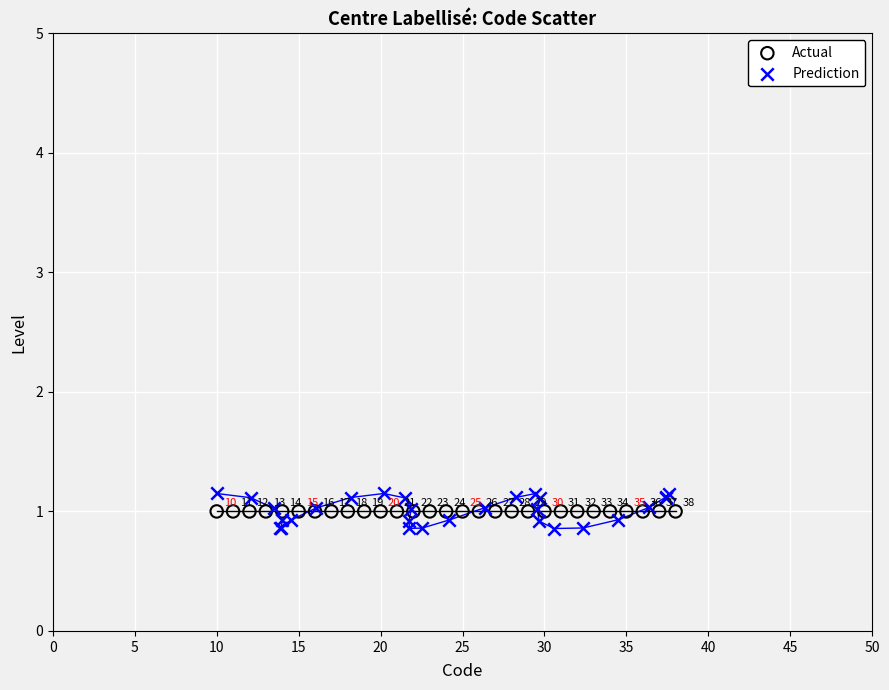

Which series contains the highest Y value?

Prediction